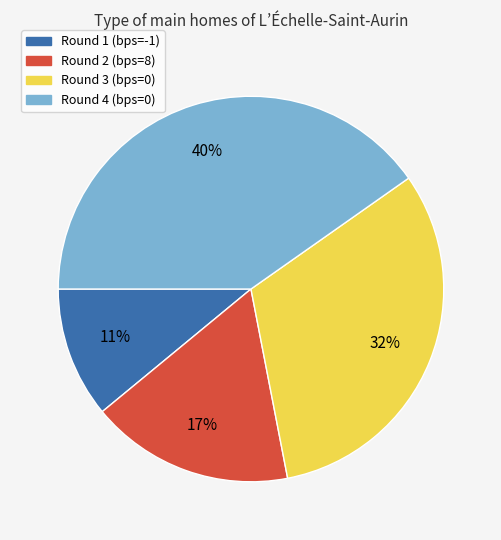

Combined, do Round 2 (bps=8) and Round 3 (bps=0) account for over 50%?

No